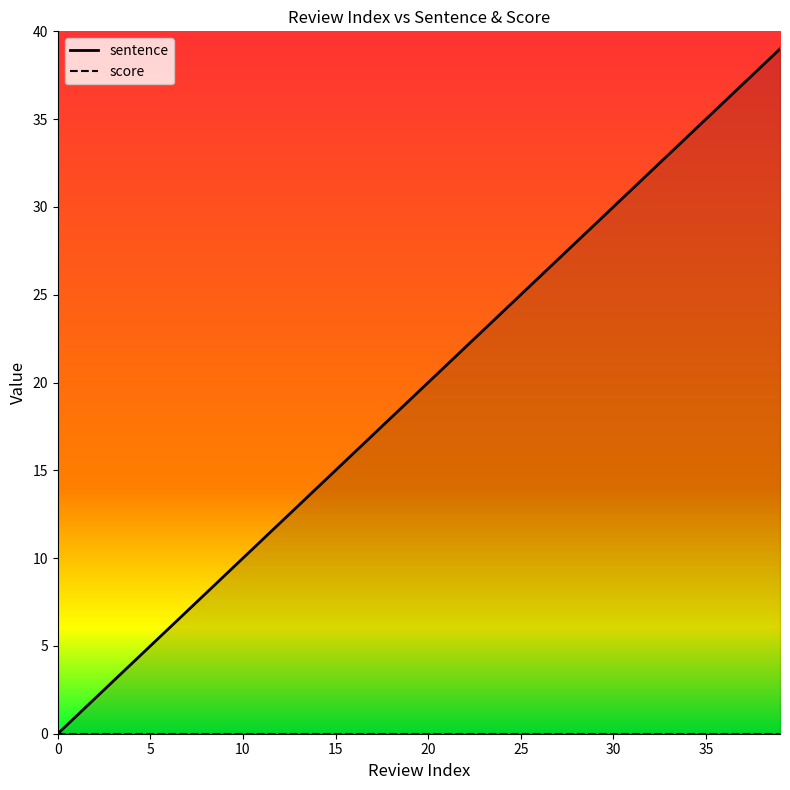

Where is sentence nearest to the value 19?

19